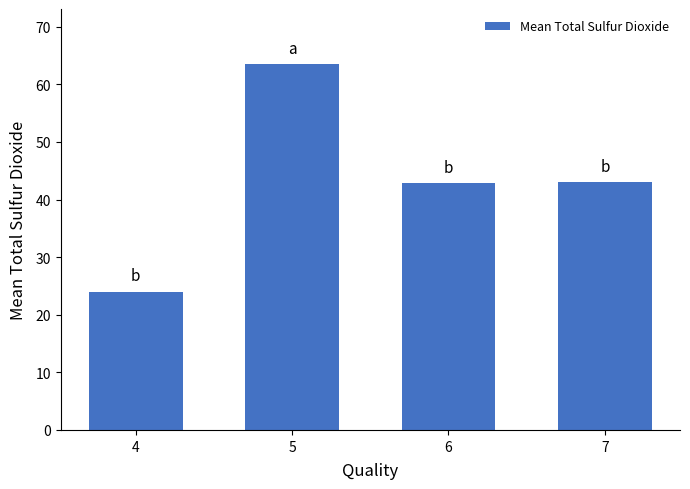

What is the value of the 3rd bar from the left?

42.8